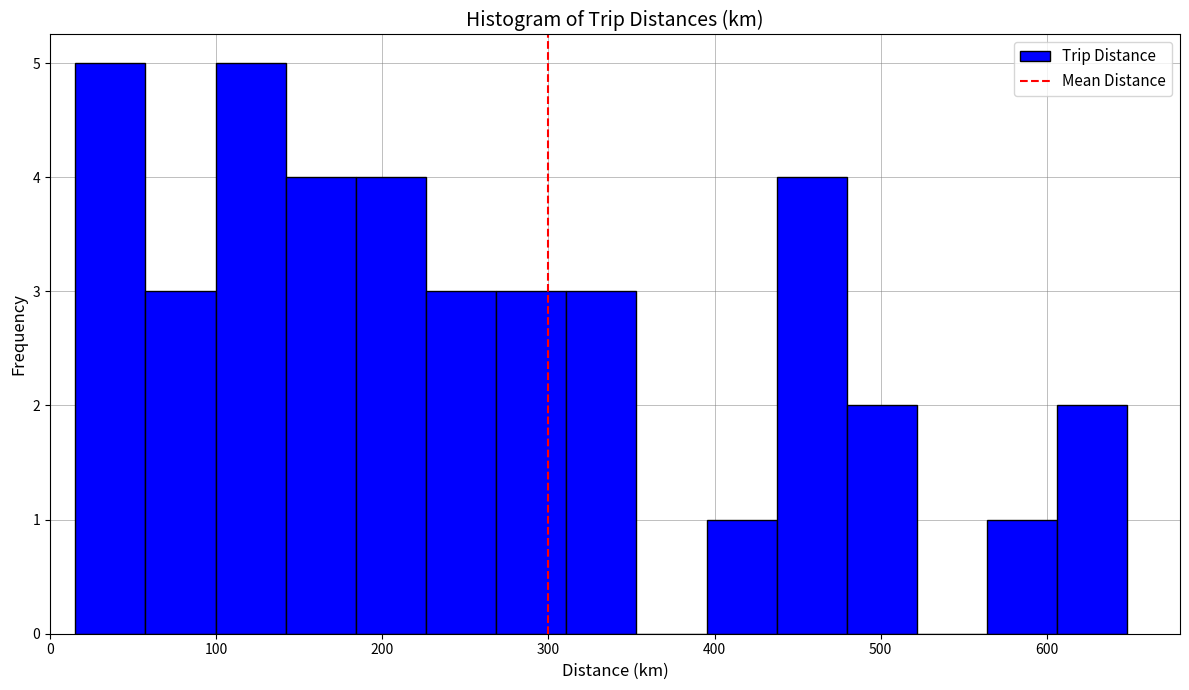

How tall is the bar that spans 610 to 650 on the x-axis? Neither the bar edges nor the heights are printed on the chart, so give them approximately, as read against the axes.

2